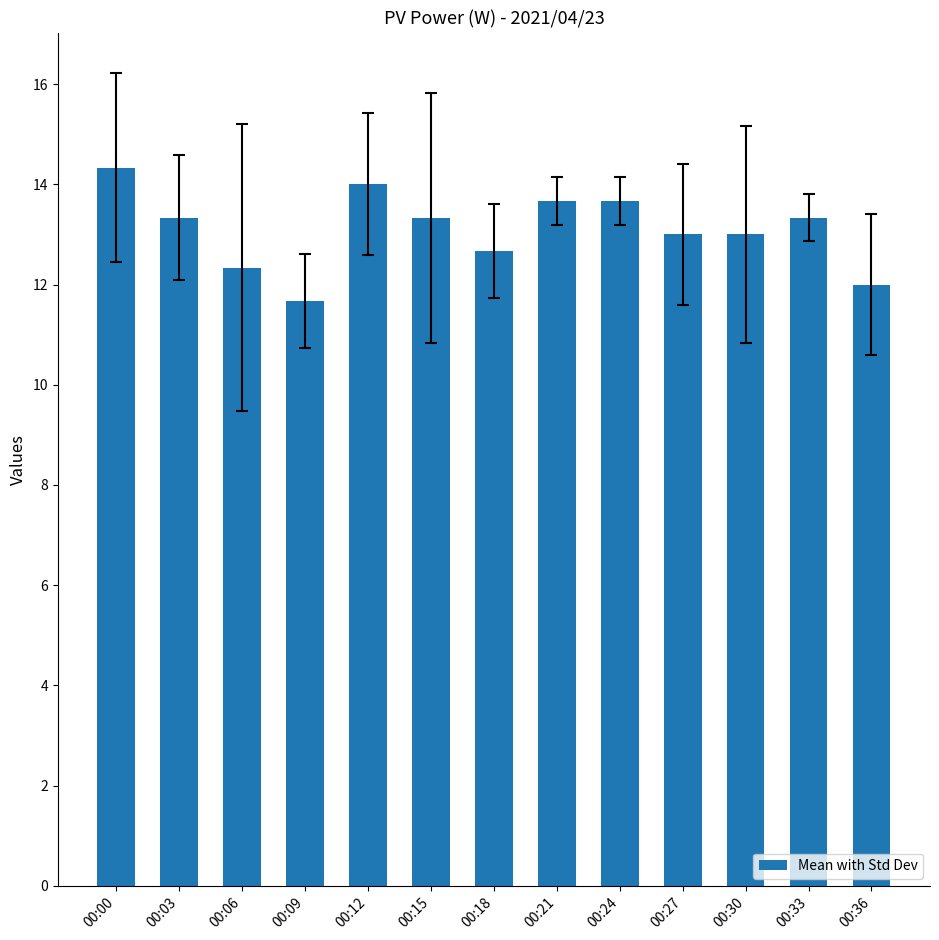

Reading left to right, list all the values displayed in this chart.

00:00=14.3	00:03=13.3	00:06=12.3	00:09=11.7	00:12=14.0	00:15=13.3	00:18=12.7	00:21=13.7	00:24=13.7	00:27=13.0	00:30=13.0	00:33=13.3	00:36=12.0